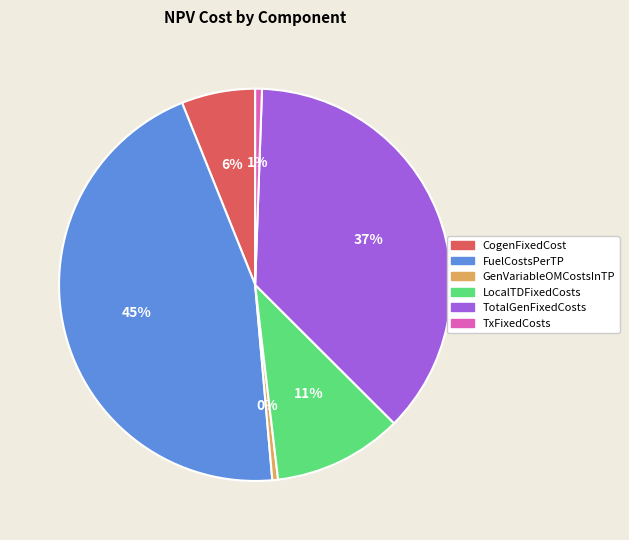

Between CogenFixedCost and TxFixedCosts, which is larger?

CogenFixedCost